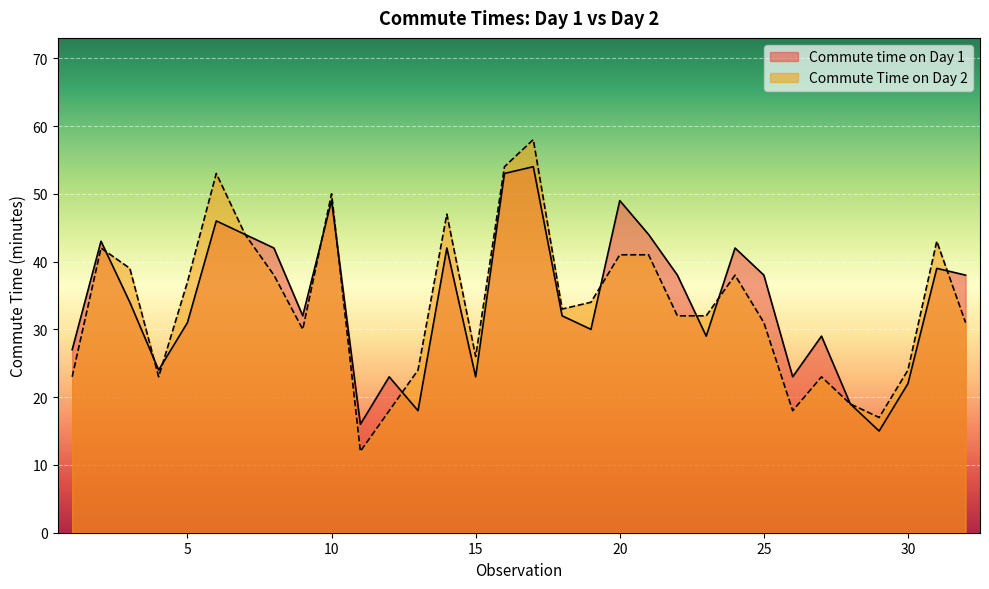

Which series has the widest spread of values?

Commute Time on Day 2